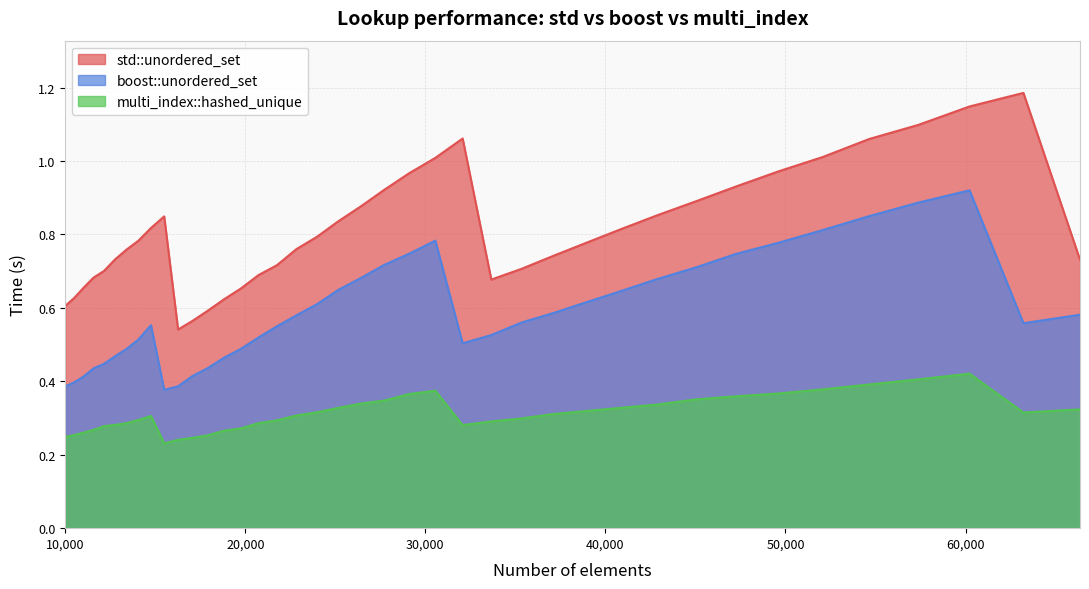

What value does the std::unordered_set series have at 30555?

1.0